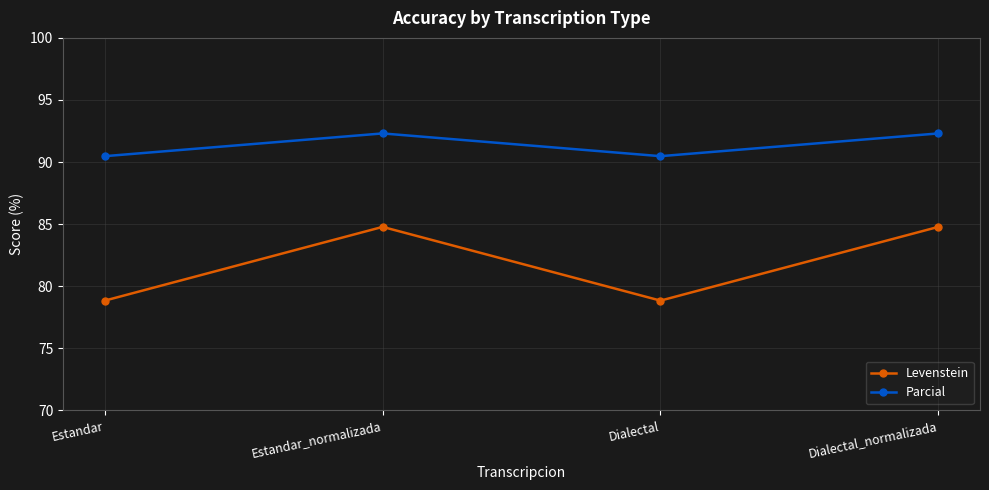

Which series has the largest range (max minus min)?

Levenstein